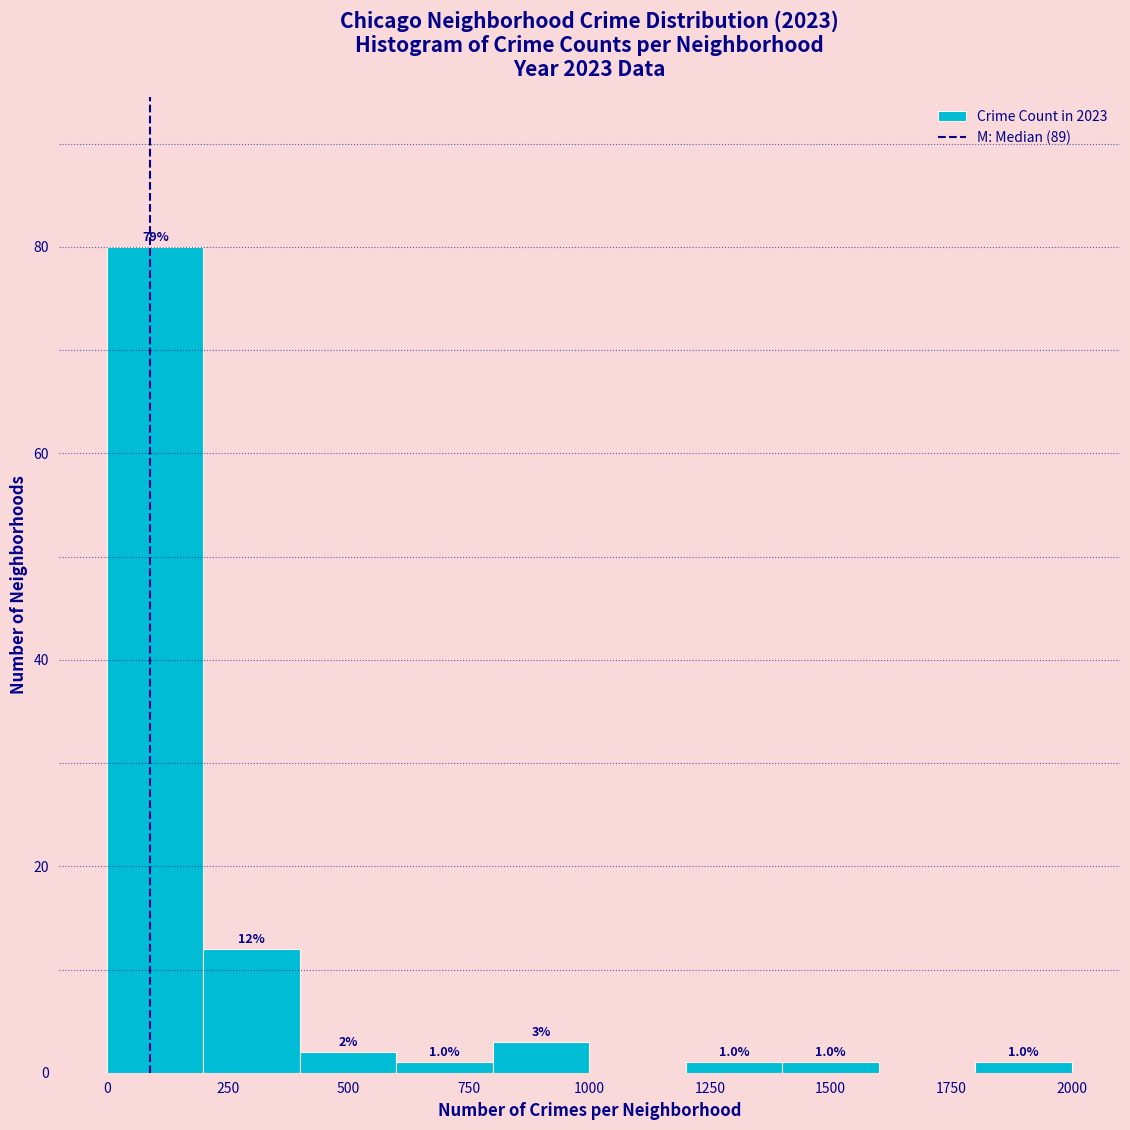

Which range on the x-axis has the tallest bar?

0 to 200